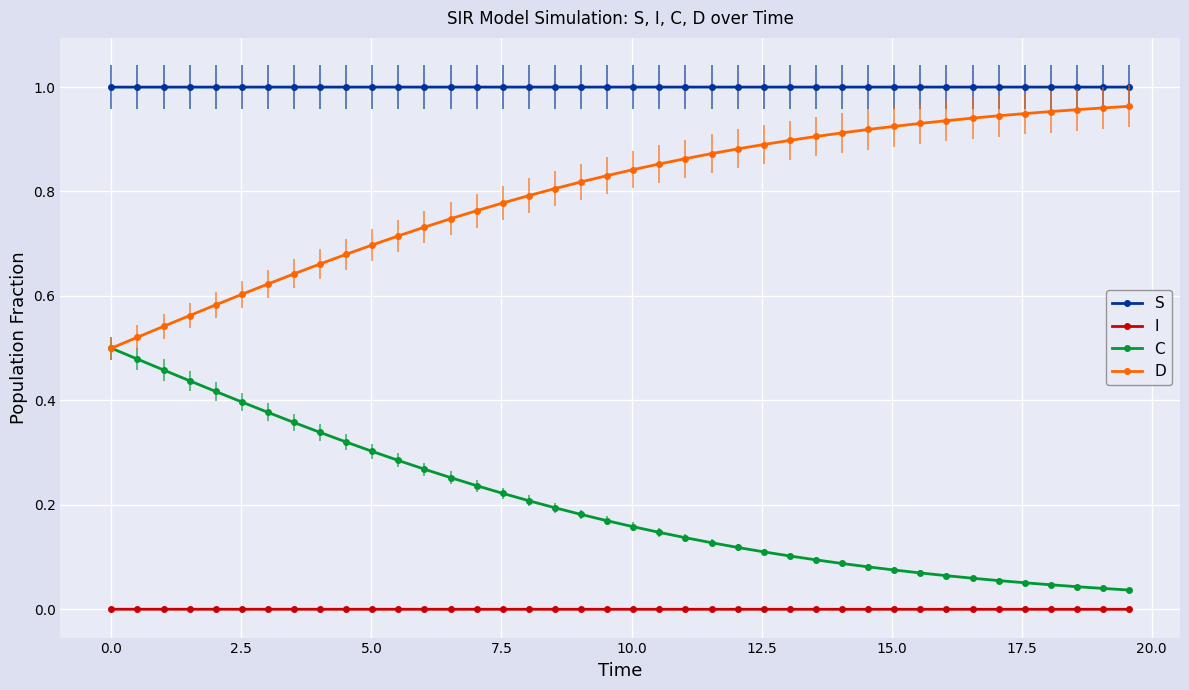

True or false: D and I cross at least once.

False